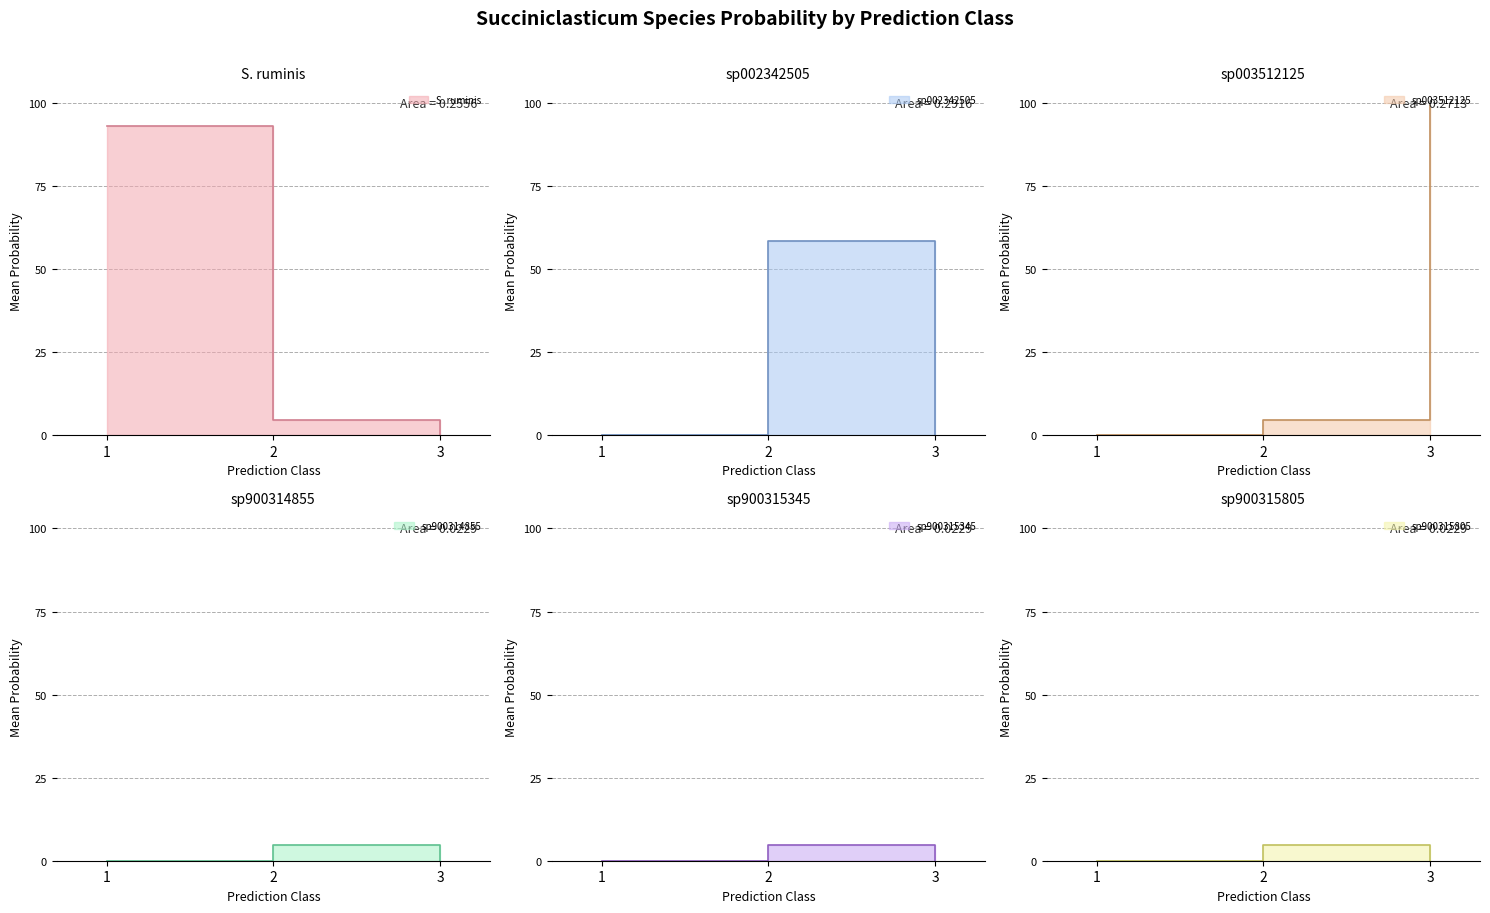

True or false: s__Succiniclasticum sp003512125 and s__Succiniclasticum sp900314855 intersect in this chart.

False